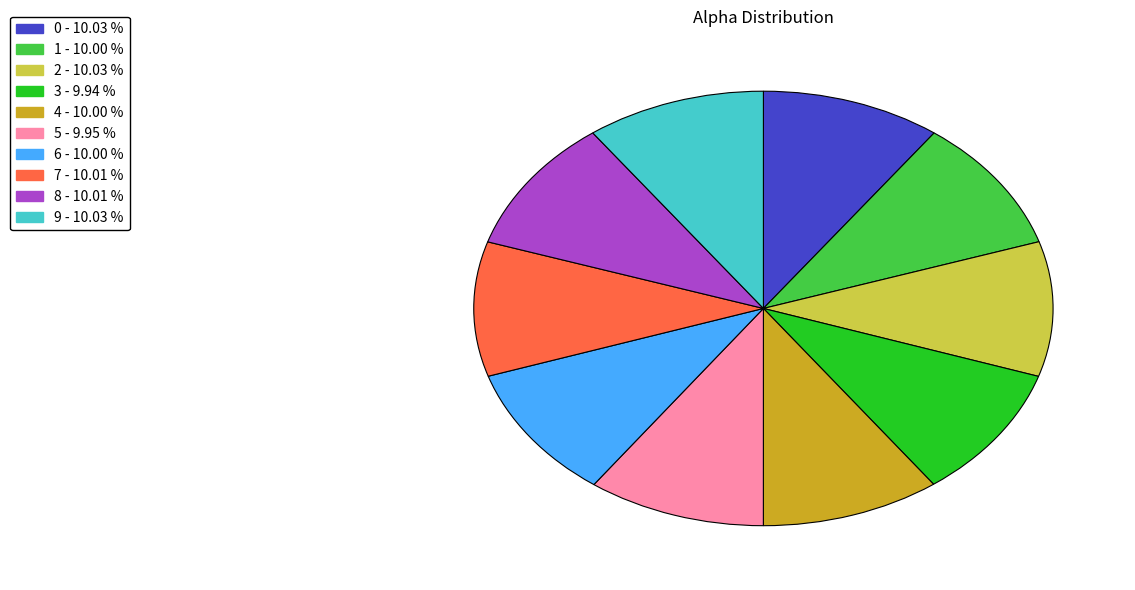

What is the ratio of the value at 3 to the value at 2?

1.0